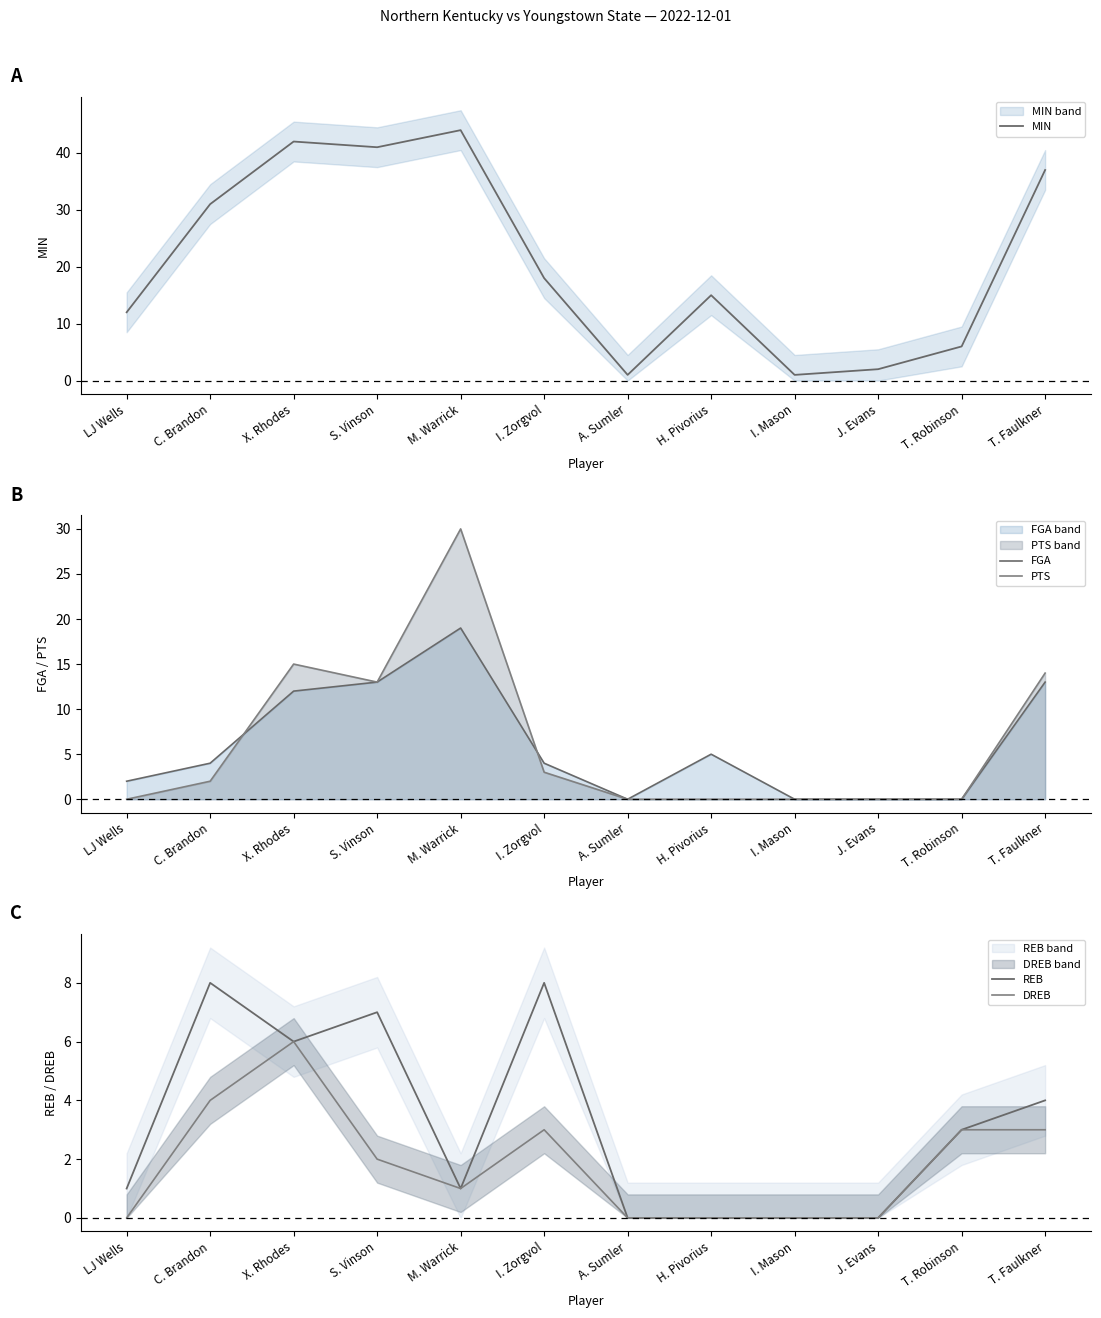

What is the value of the MIN point at the 6th from the left?

18